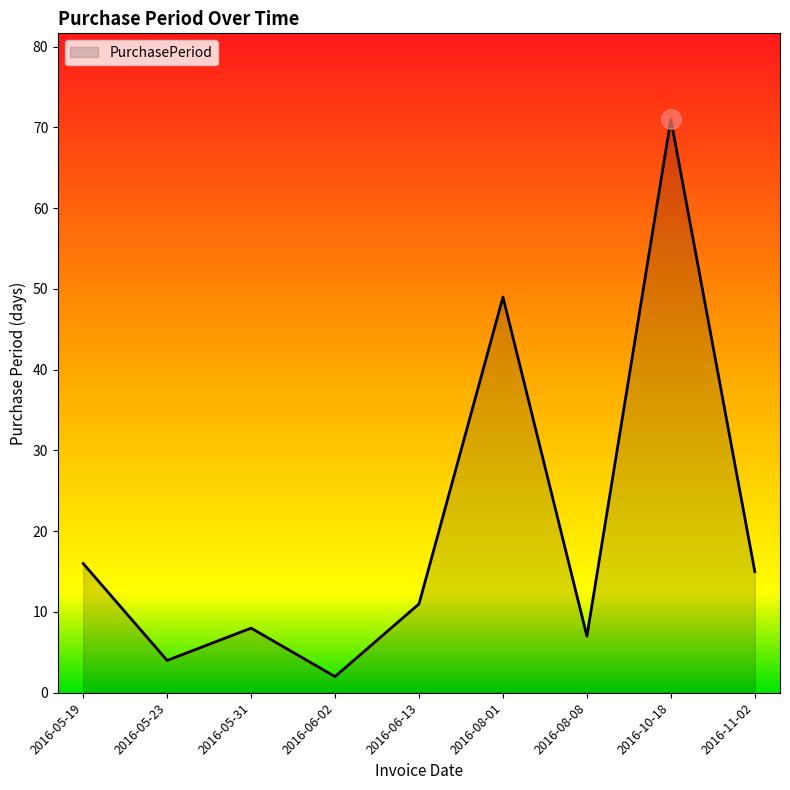

Approximately how many times larger is the value at 2016-11-02 compared to 2016-05-31?

1.9